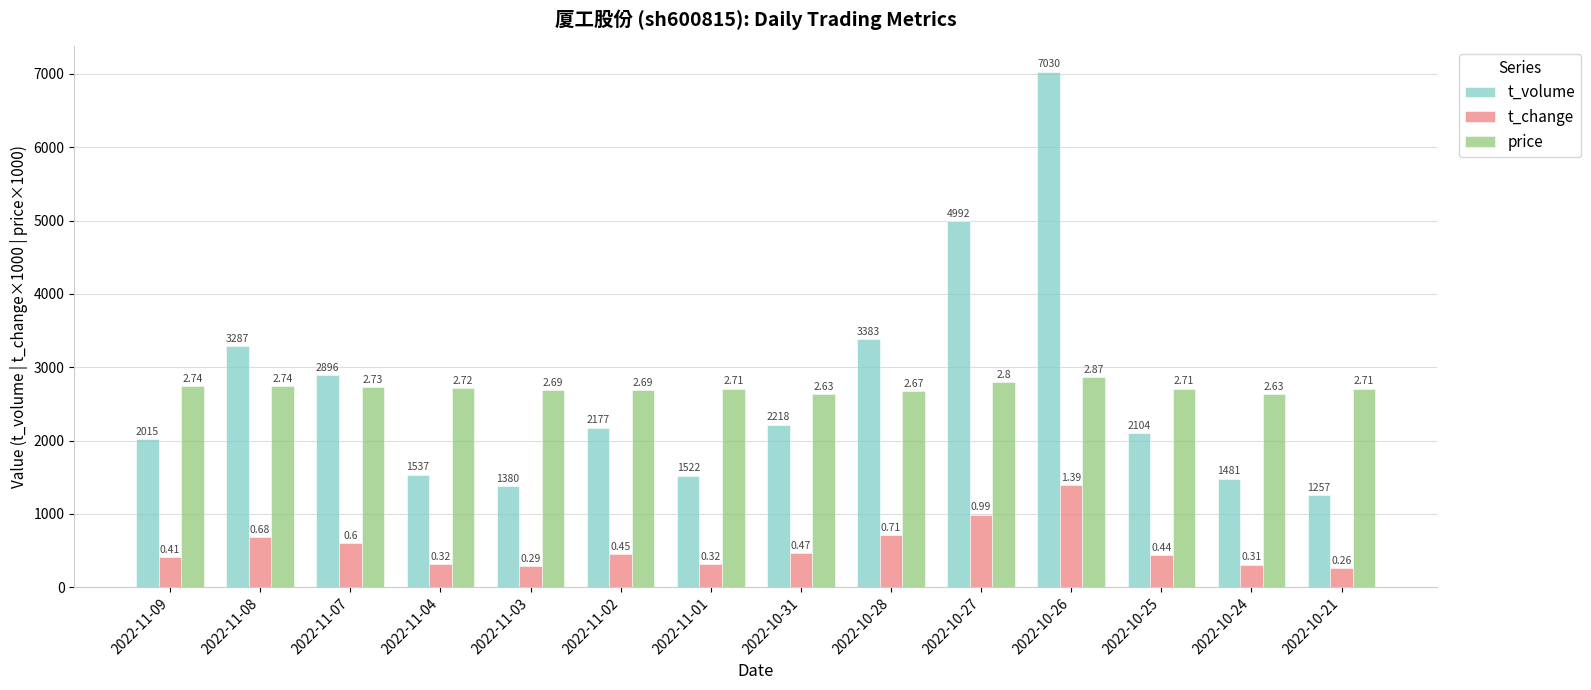

What is the difference between the maximum and second lowest values in the t_volume series?

5650